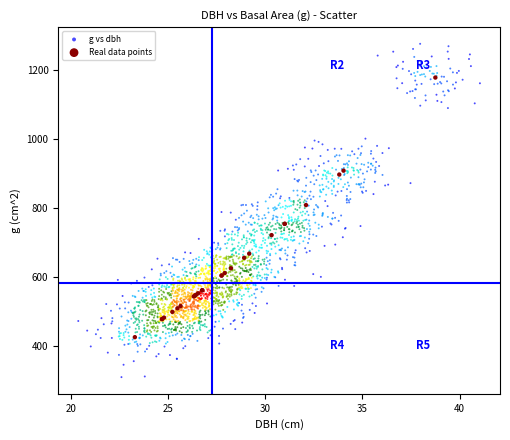

Which series contains the highest Y value?

g vs dbh